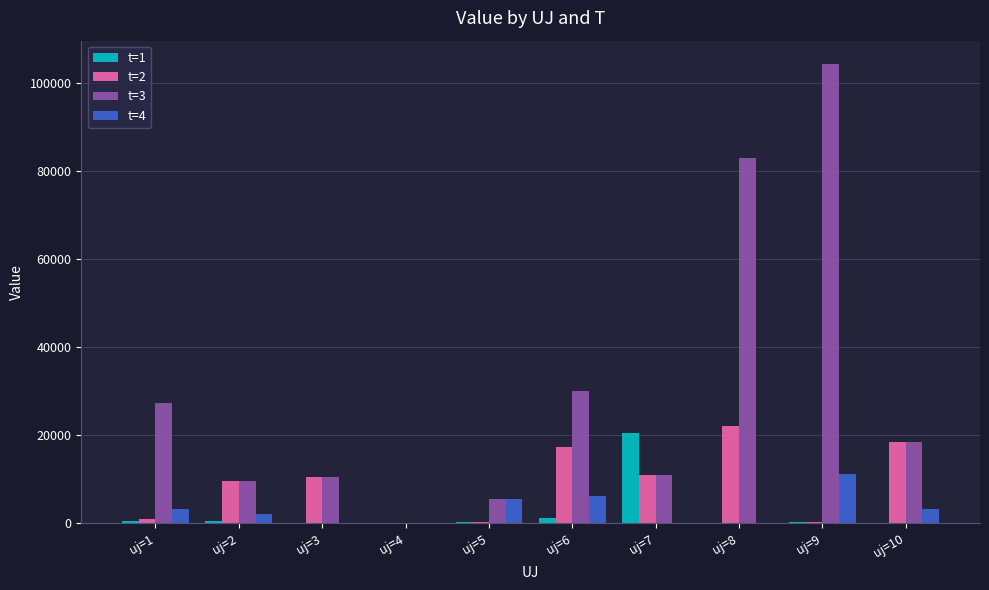

How many data points in t=1 are above 323?

5